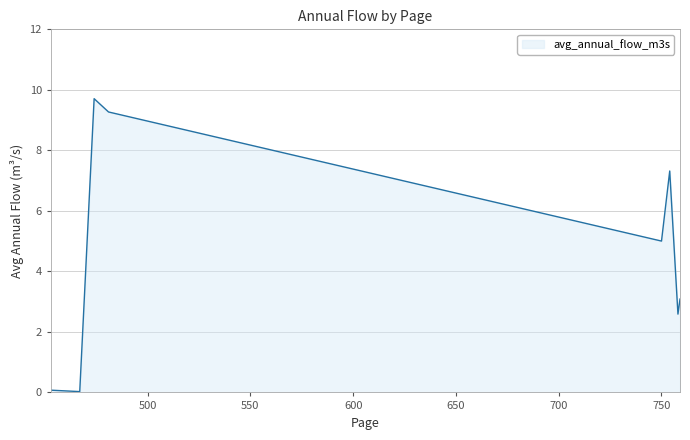

True or false: the data has more than 0 interior local peaks.

True